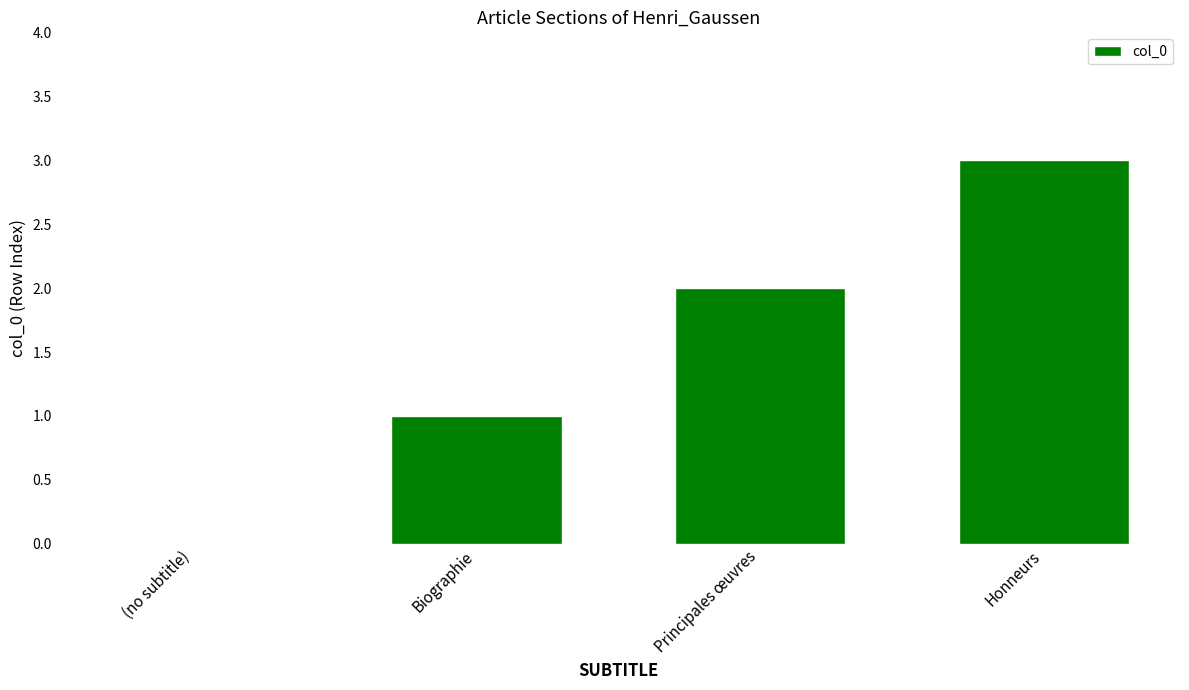

Reading left to right, list all the values displayed in this chart.

(no subtitle)=0	Biographie=1	Principales œuvres=2	Honneurs=3